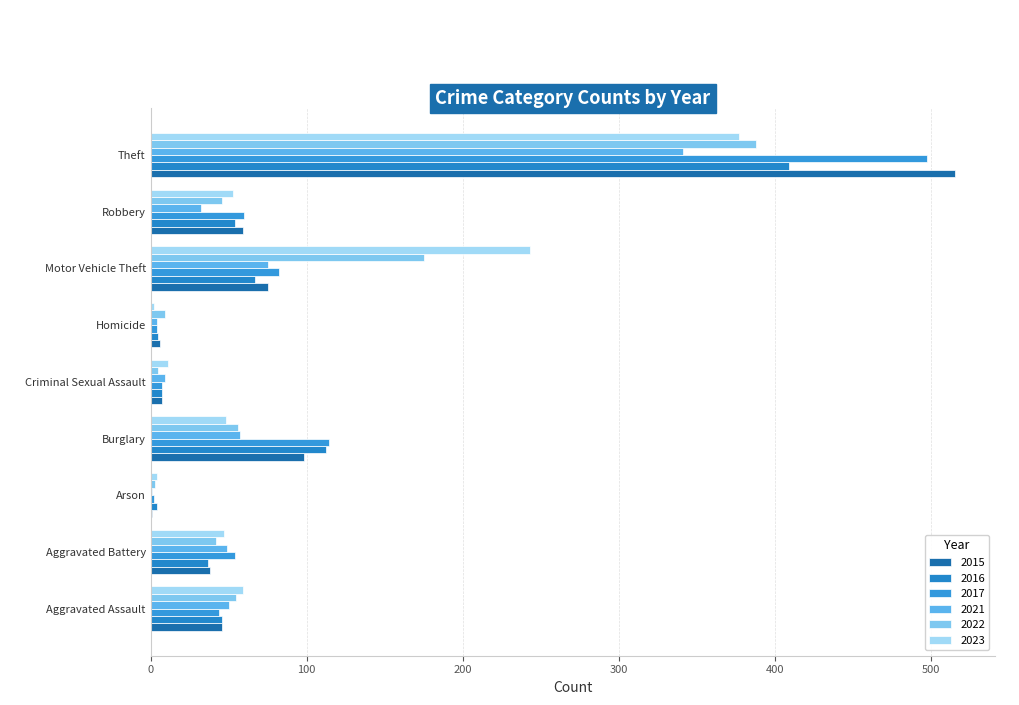

Count the number of data series in this chart.

6